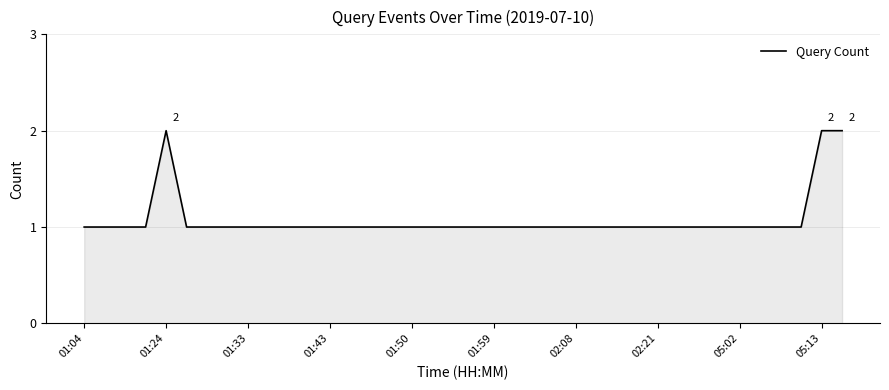

How many values are between 1 and 2?

38